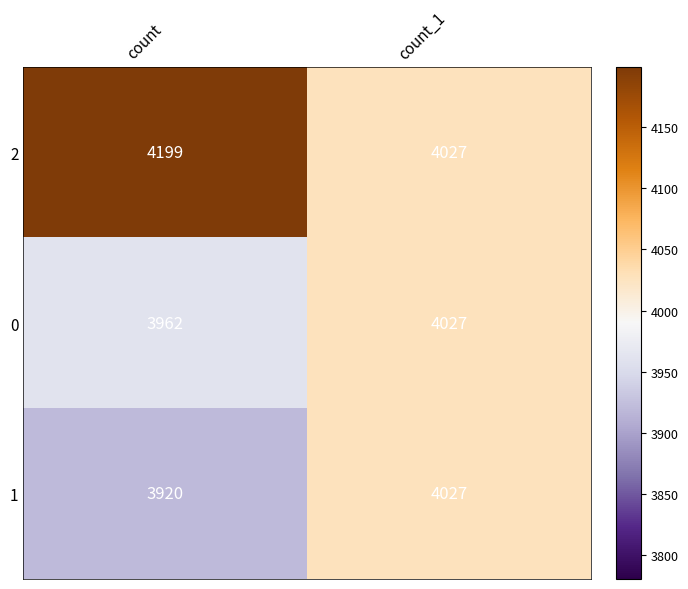

List the labels in order of 2 value, smallest first.

count_1, count